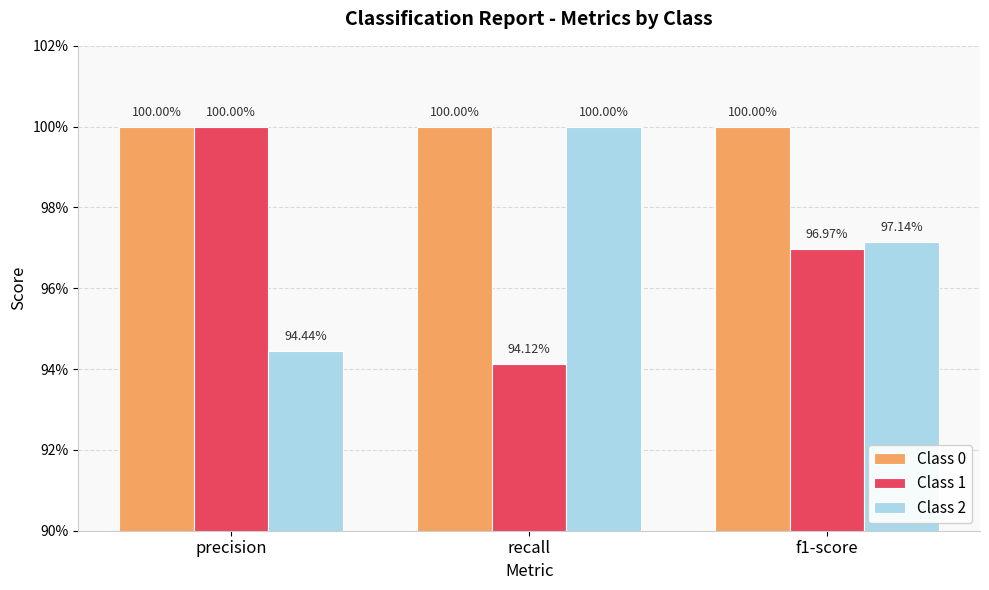

Is the value of Class 0 at f1-score greater than the value of Class 1 at f1-score?

Yes